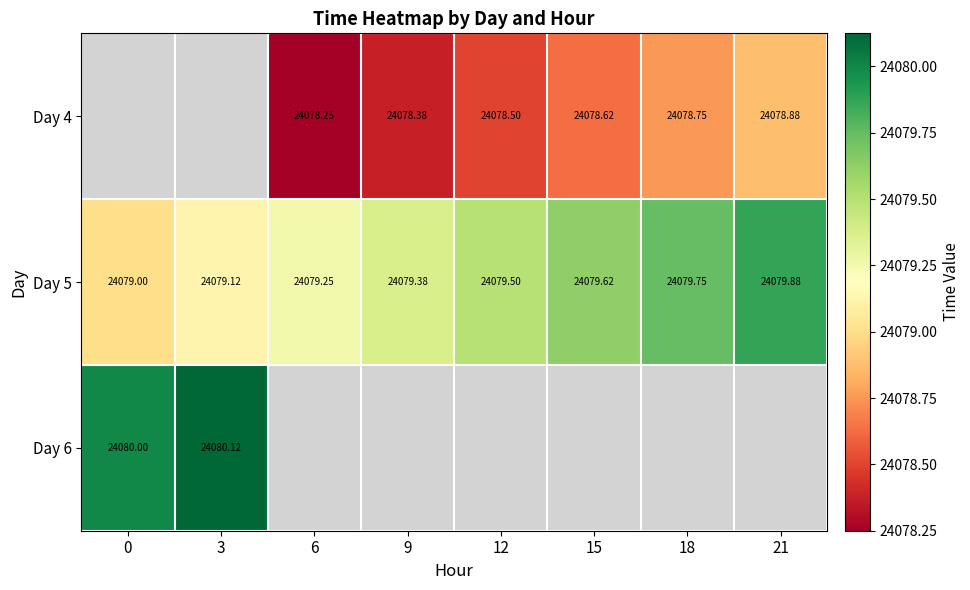

Is the value of Day 4 at 21 greater than the value of Day 5 at 0?

No